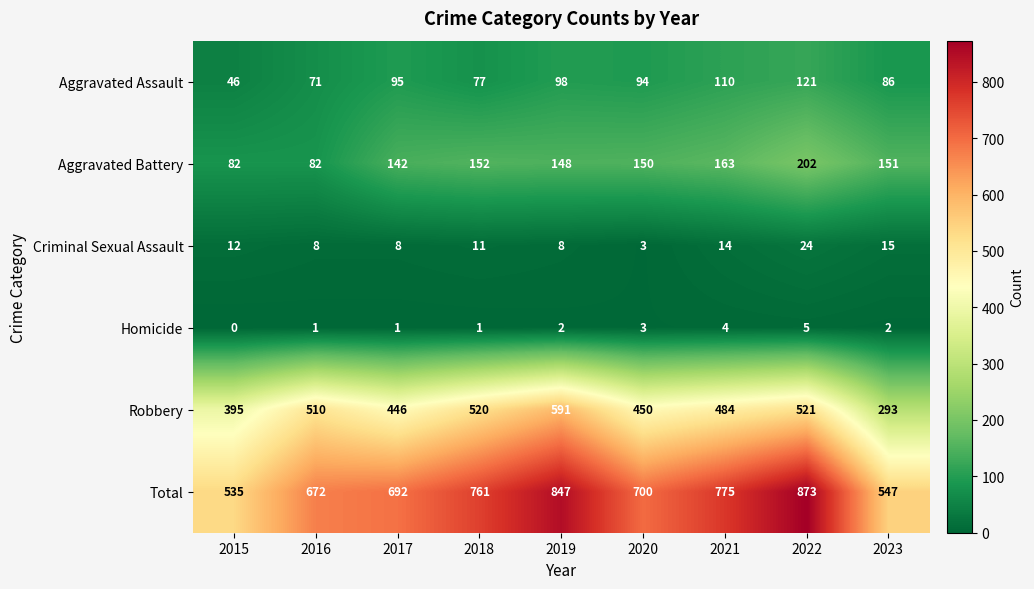

Which series has the largest total across all categories?

Total